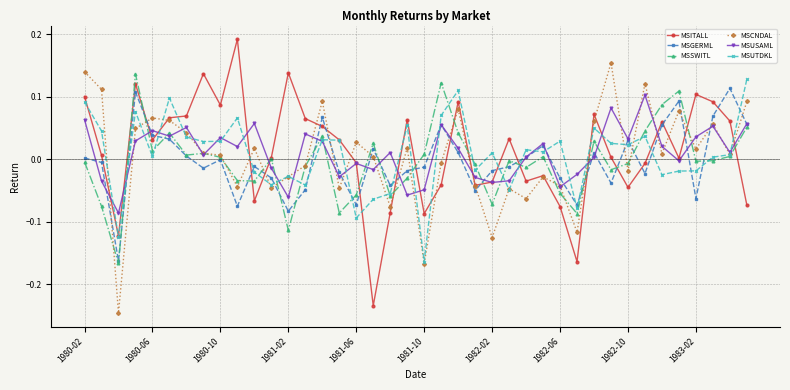

Rank the series by their maximum value, from highest to lowest.

MSITALL, MSCNDAL, MSSWITL, MSUTDKL, MSGERML, MSUSAML